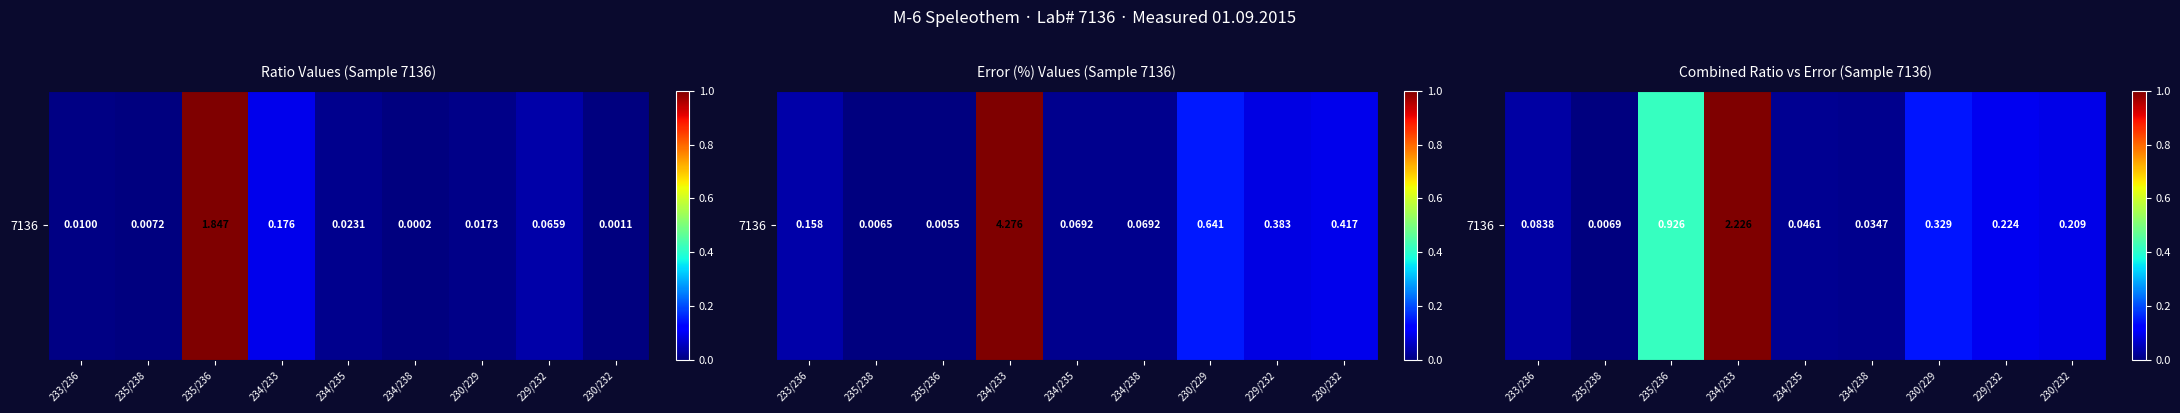

At which category does the chart reach its minimum across all series?

235/238